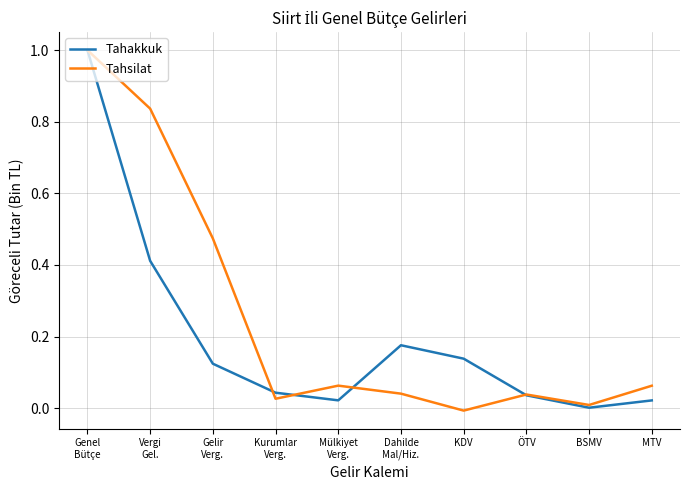

Which series has the largest total across all categories?

Tahsilat